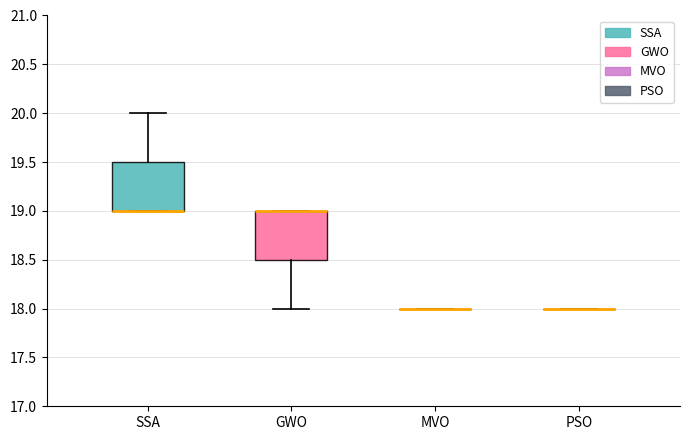

Reading left to right, read every box against the y-axis: the position of its median line, the range the box covers, and the ends of its whiskers. The values are not printed on the chart, so give them approximately, as read against the axis.

SSA: median 19.0 (drawn on the box's lower edge), box 19.0 to 19.5, whiskers 19.0 to 20.0
GWO: median 19.0 (drawn on the box's upper edge), box 18.5 to 19.0, whiskers 18.0 to 19.0
MVO: box collapsed to a line at 18.0, whiskers 18.0 to 18.0
PSO: box collapsed to a line at 18.0, whiskers 18.0 to 18.0